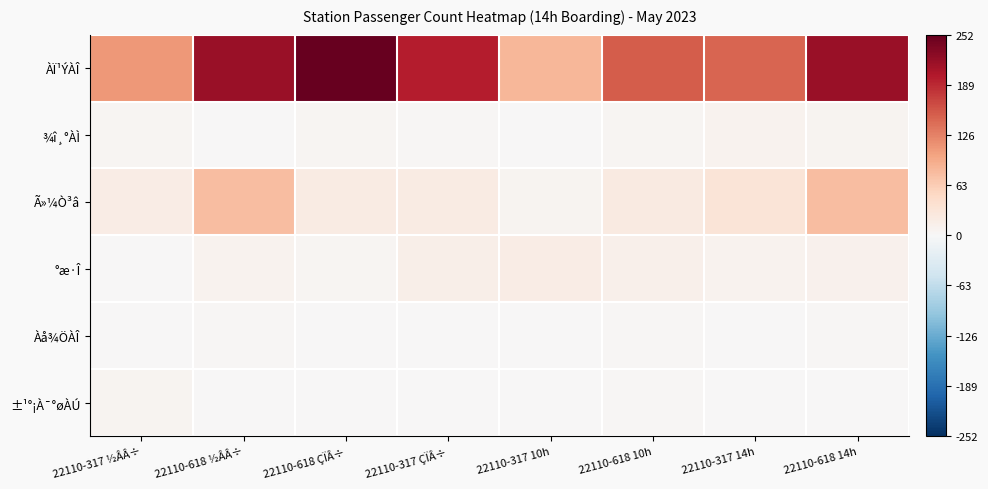

Reading left to right, list all the values displayed in this chart.

ÀÏ¹ÝÀÎ: 22110-317 ½ÂÂ÷=0.4	22110-618 ½ÂÂ÷=0.9	22110-618 ÇÏÂ÷=1.0	22110-317 ÇÏÂ÷=0.8	22110-317 10h=0.3	22110-618 10h=0.6	22110-317 14h=0.6	22110-618 14h=0.9
¾î¸°ÀÌ: 22110-317 ½ÂÂ÷=0.0	22110-618 ½ÂÂ÷=0.0	22110-618 ÇÏÂ÷=0.0	22110-317 ÇÏÂ÷=0.0	22110-317 10h=0.0	22110-618 10h=0.0	22110-317 14h=0.0	22110-618 14h=0.0
Ã»¼Ò³â: 22110-317 ½ÂÂ÷=0.1	22110-618 ½ÂÂ÷=0.3	22110-618 ÇÏÂ÷=0.1	22110-317 ÇÏÂ÷=0.1	22110-317 10h=0.0	22110-618 10h=0.1	22110-317 14h=0.1	22110-618 14h=0.3
°æ·Î: 22110-317 ½ÂÂ÷=0.0	22110-618 ½ÂÂ÷=0.0	22110-618 ÇÏÂ÷=0.0	22110-317 ÇÏÂ÷=0.1	22110-317 10h=0.1	22110-618 10h=0.1	22110-317 14h=0.0	22110-618 14h=0.0
Àå¾ÖÀÎ: 22110-317 ½ÂÂ÷=0.0	22110-618 ½ÂÂ÷=0.0	22110-618 ÇÏÂ÷=0.0	22110-317 ÇÏÂ÷=0.0	22110-317 10h=0.0	22110-618 10h=0.0	22110-317 14h=0.0	22110-618 14h=0.0
±¹°¡À¯°øÀÚ: 22110-317 ½ÂÂ÷=0.0	22110-618 ½ÂÂ÷=0.0	22110-618 ÇÏÂ÷=0.0	22110-317 ÇÏÂ÷=0.0	22110-317 10h=0.0	22110-618 10h=0.0	22110-317 14h=0.0	22110-618 14h=0.0